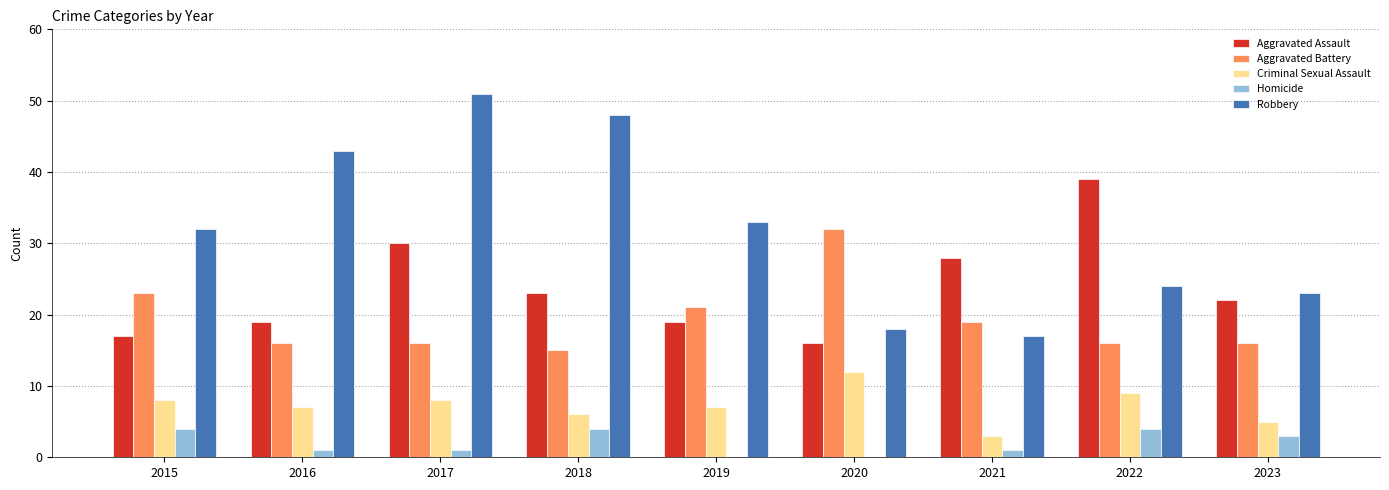

What is the sum of all Aggravated Battery values?

174